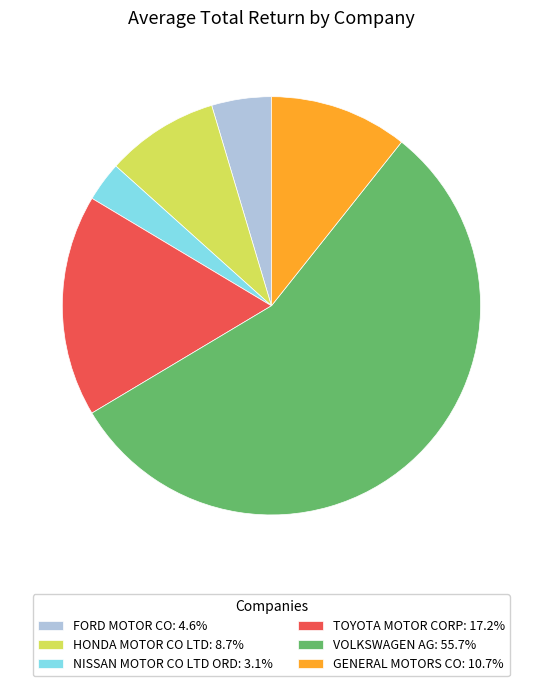

Is there any slice that represents more than half of the pie?

Yes